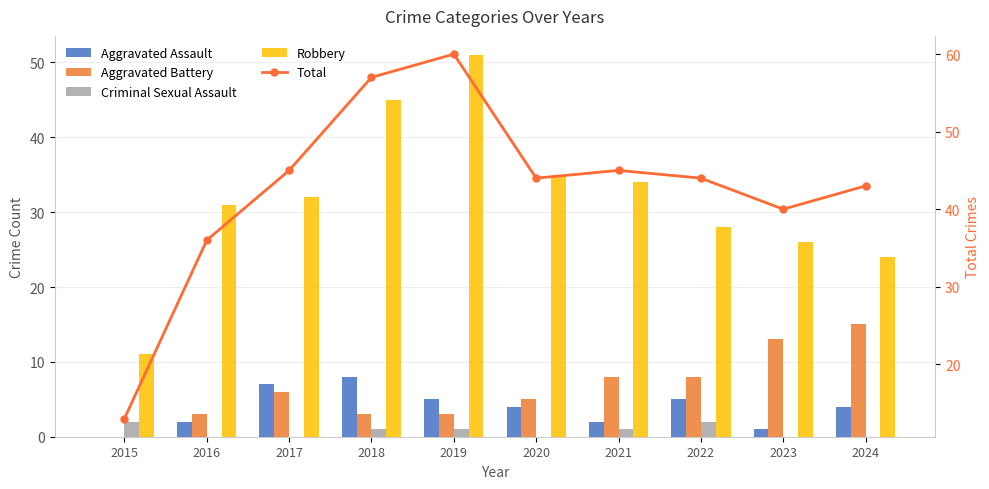

Which series changed the most between 2016 and 2022?

Total